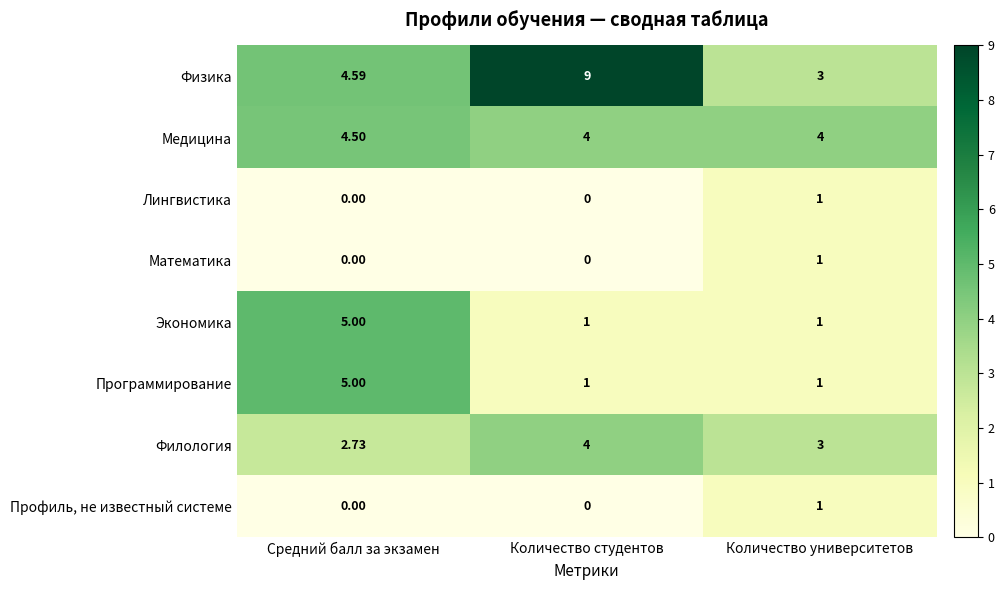

List the labels in order of Физика value, smallest first.

Количество университетов, Средний балл за экзамен, Количество студентов